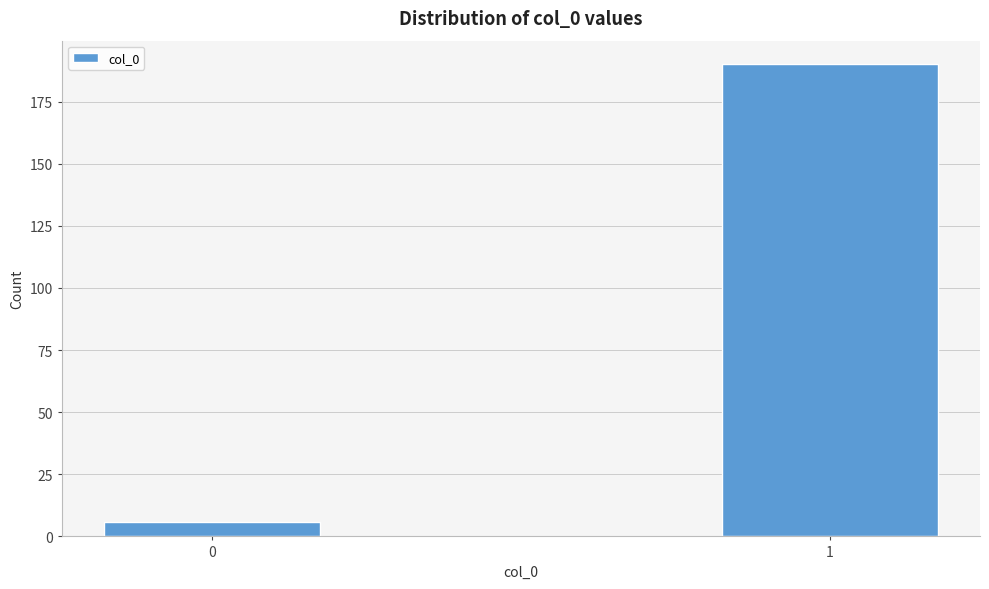

Reading right to left, extract all data points from this chart.

1=190	0=6